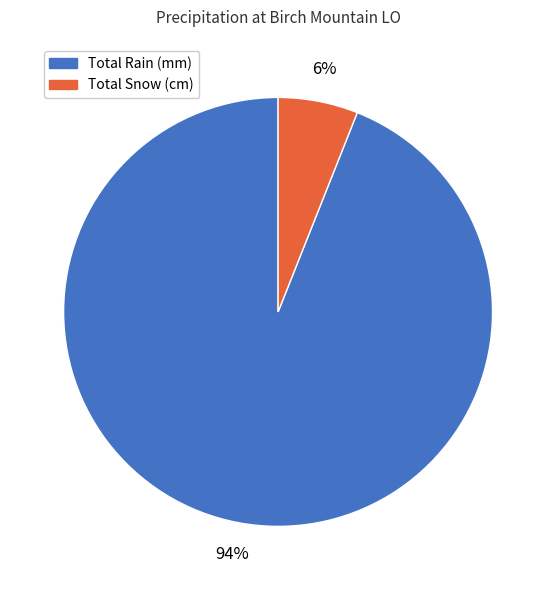

Which slice is the largest?

Total Rain (mm)